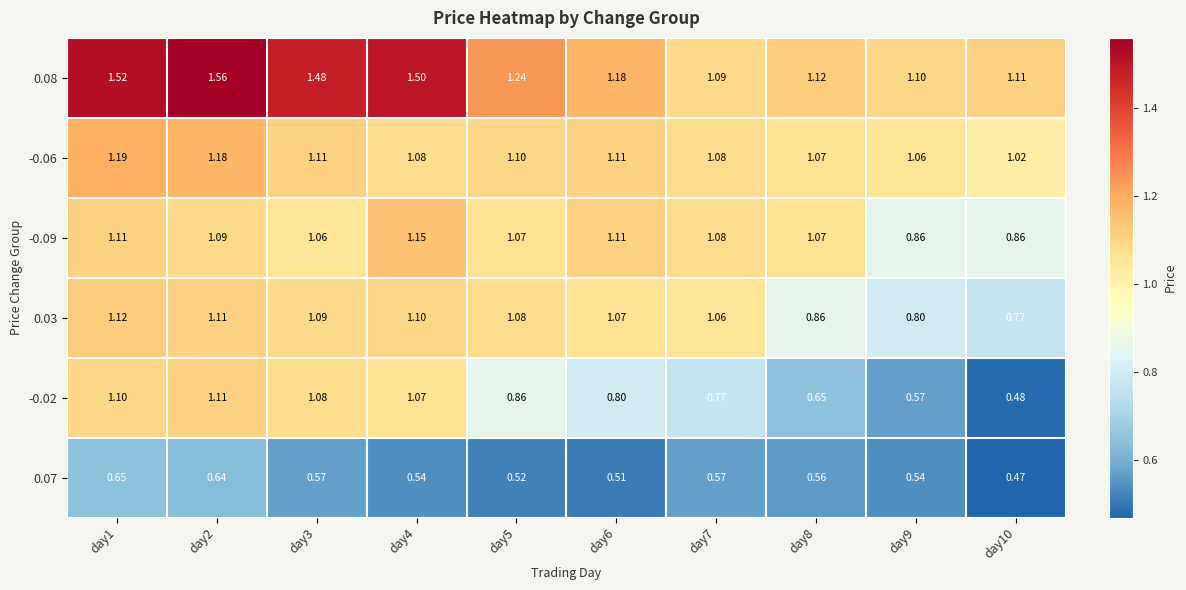

Is the value of 0.08 at day7 greater than the value of 0.07 at day2?

Yes